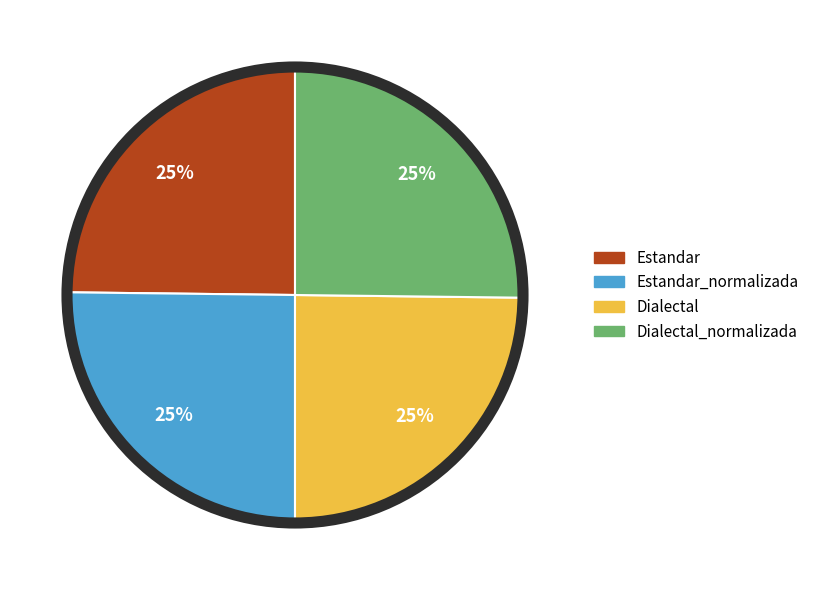

How many segments does this pie chart have?

4